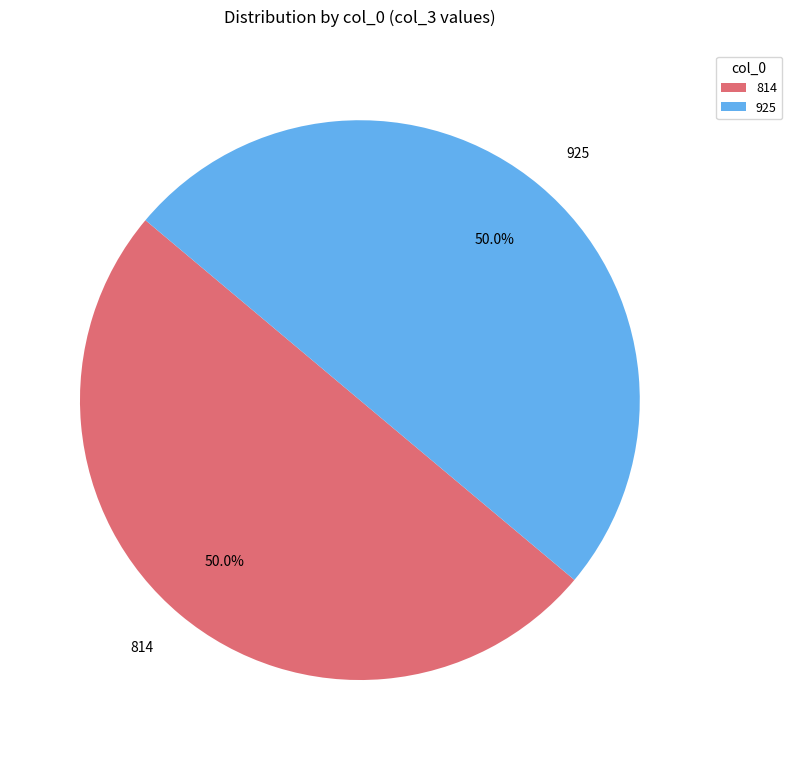

Count the number of slices in the pie.

2